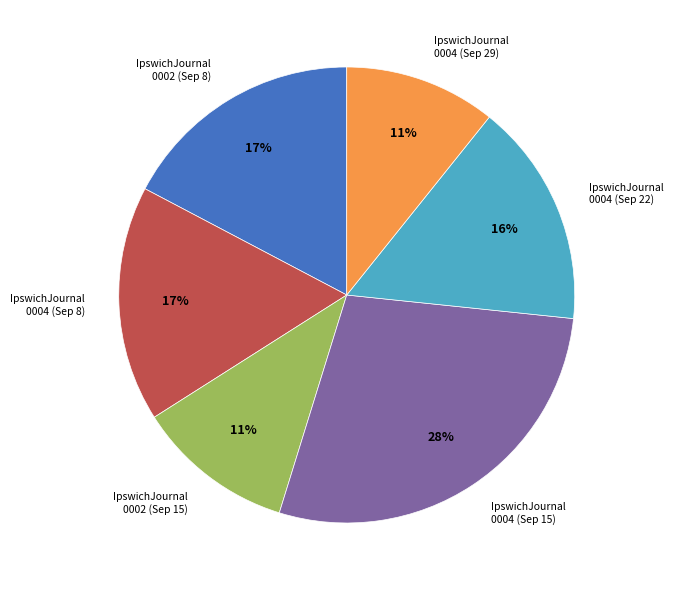

To the nearest percent, what is the difference between the largest and smallest slice percentages?

17%